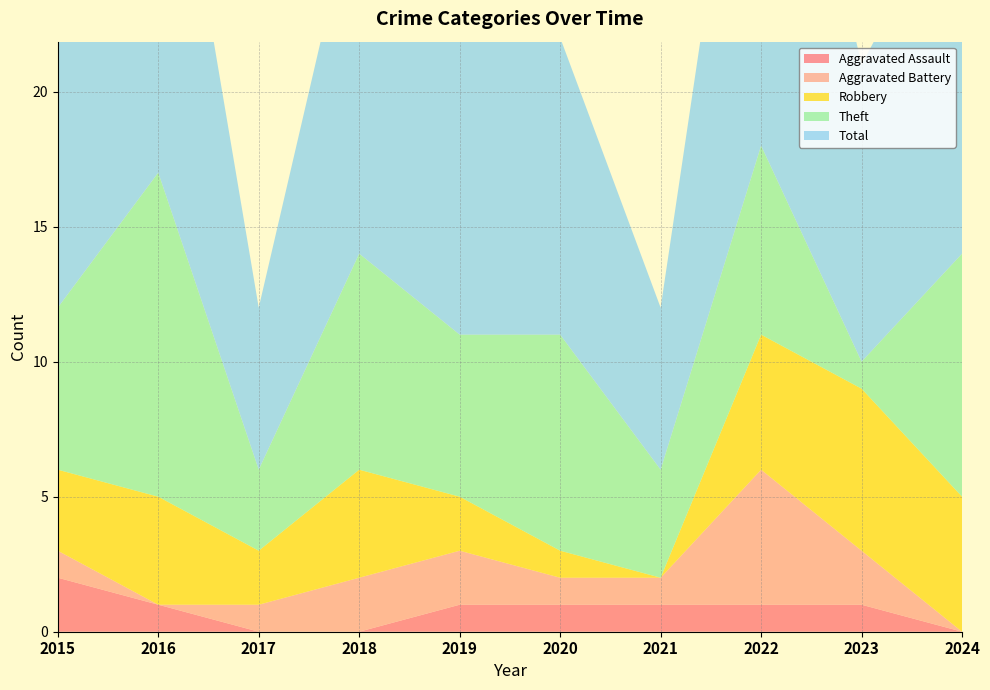

Reading right to left, what are all the values shown in this chart?

Aggravated Assault: 2024=0	2023=1	2022=1	2021=1	2020=1	2019=1	2018=0	2017=0	2016=1	2015=2
Aggravated Battery: 2024=0	2023=2	2022=5	2021=1	2020=1	2019=2	2018=2	2017=1	2016=0	2015=1
Robbery: 2024=5	2023=6	2022=5	2021=0	2020=1	2019=2	2018=4	2017=2	2016=4	2015=3
Theft: 2024=9	2023=1	2022=7	2021=4	2020=8	2019=6	2018=8	2017=3	2016=12	2015=6
Total: 2024=14	2023=11	2022=19	2021=6	2020=11	2019=11	2018=14	2017=6	2016=17	2015=12